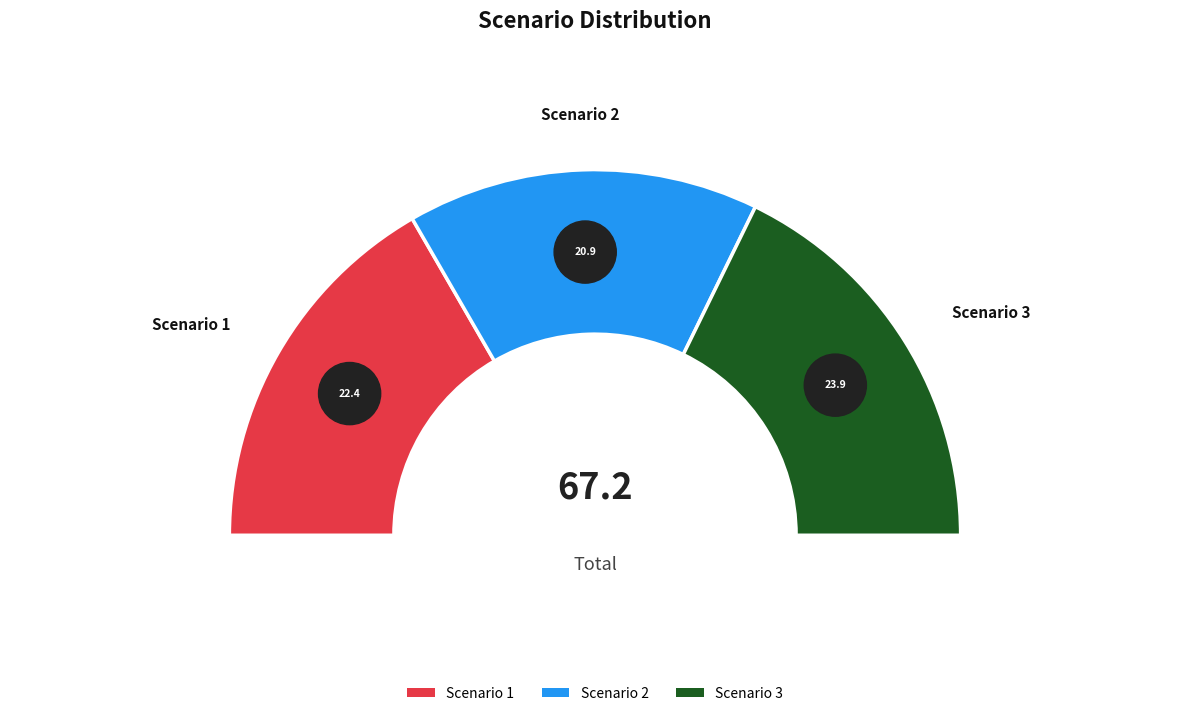

True or false: Scenario 2 accounts for 31% of the total.

True